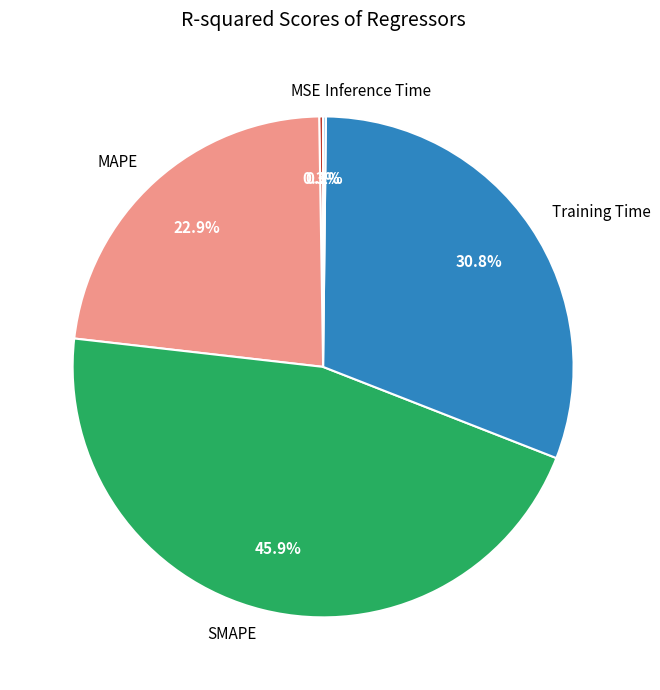

Which category has the biggest portion of the pie?

SMAPE